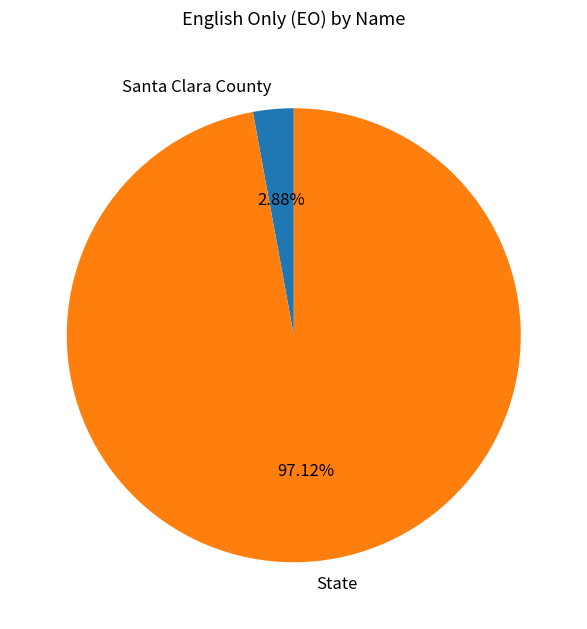

Do Santa Clara County and State together represent more than half of the pie?

Yes